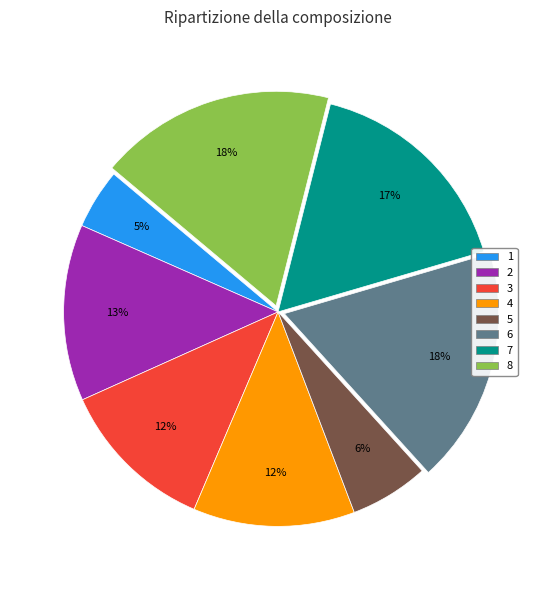

To the nearest percent, what is the difference between the largest and smallest slice percentages?

13%